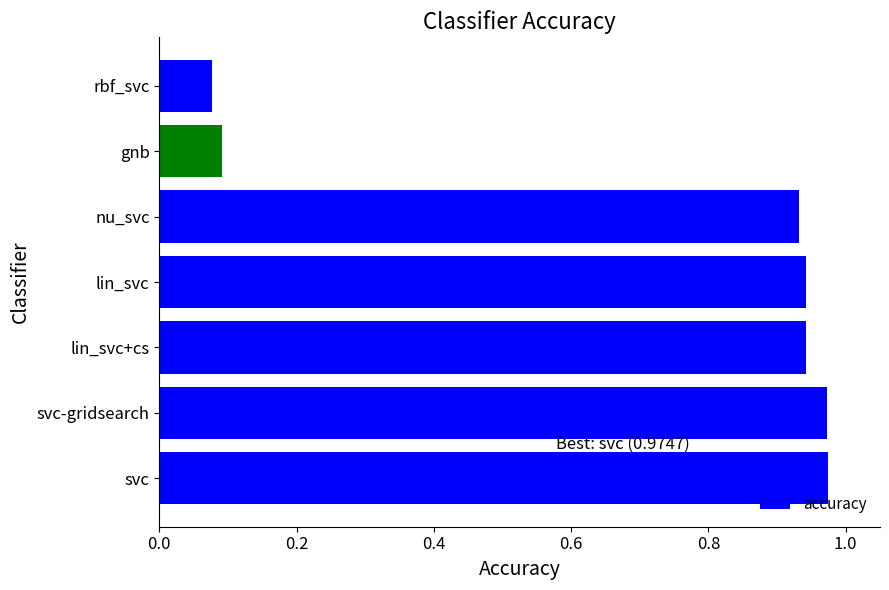

Where is the data nearest to the value 0?

rbf_svc